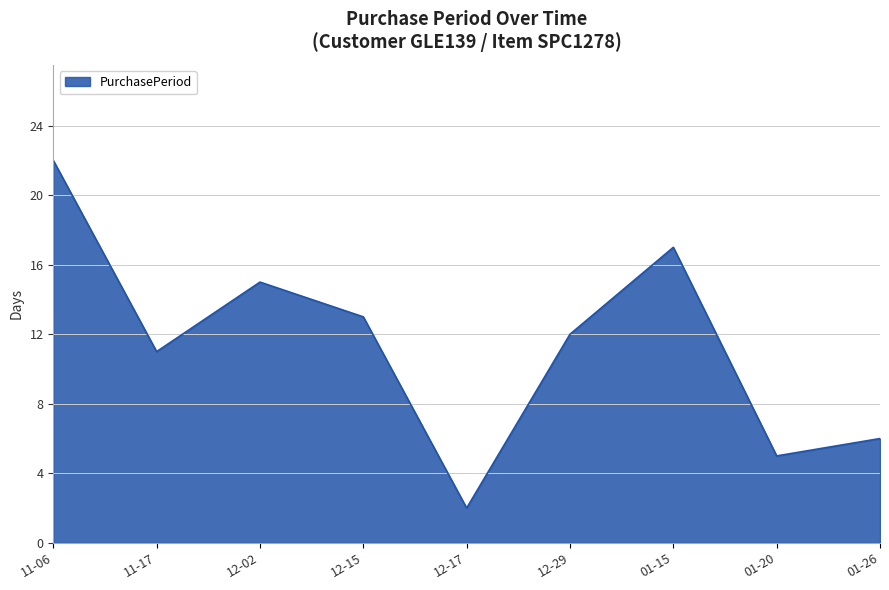

What is the maximum value shown in the chart?

22